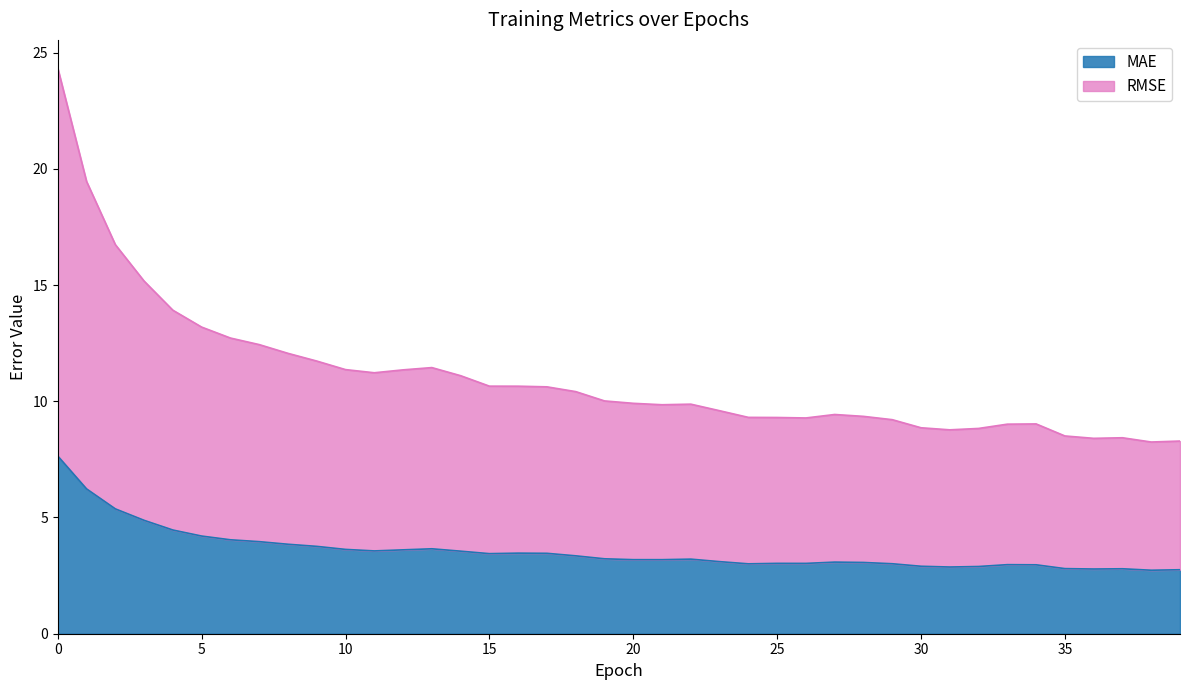

What is the sum of all RMSE values?

442.0